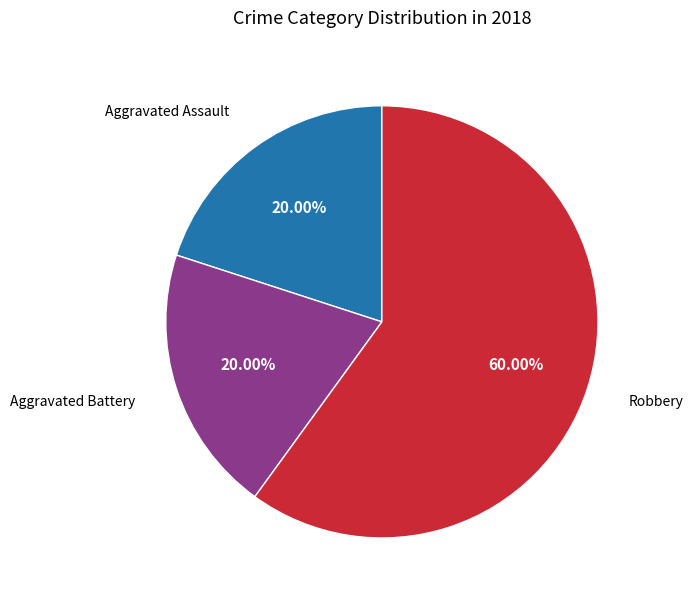

Is there any slice that represents more than half of the pie?

Yes